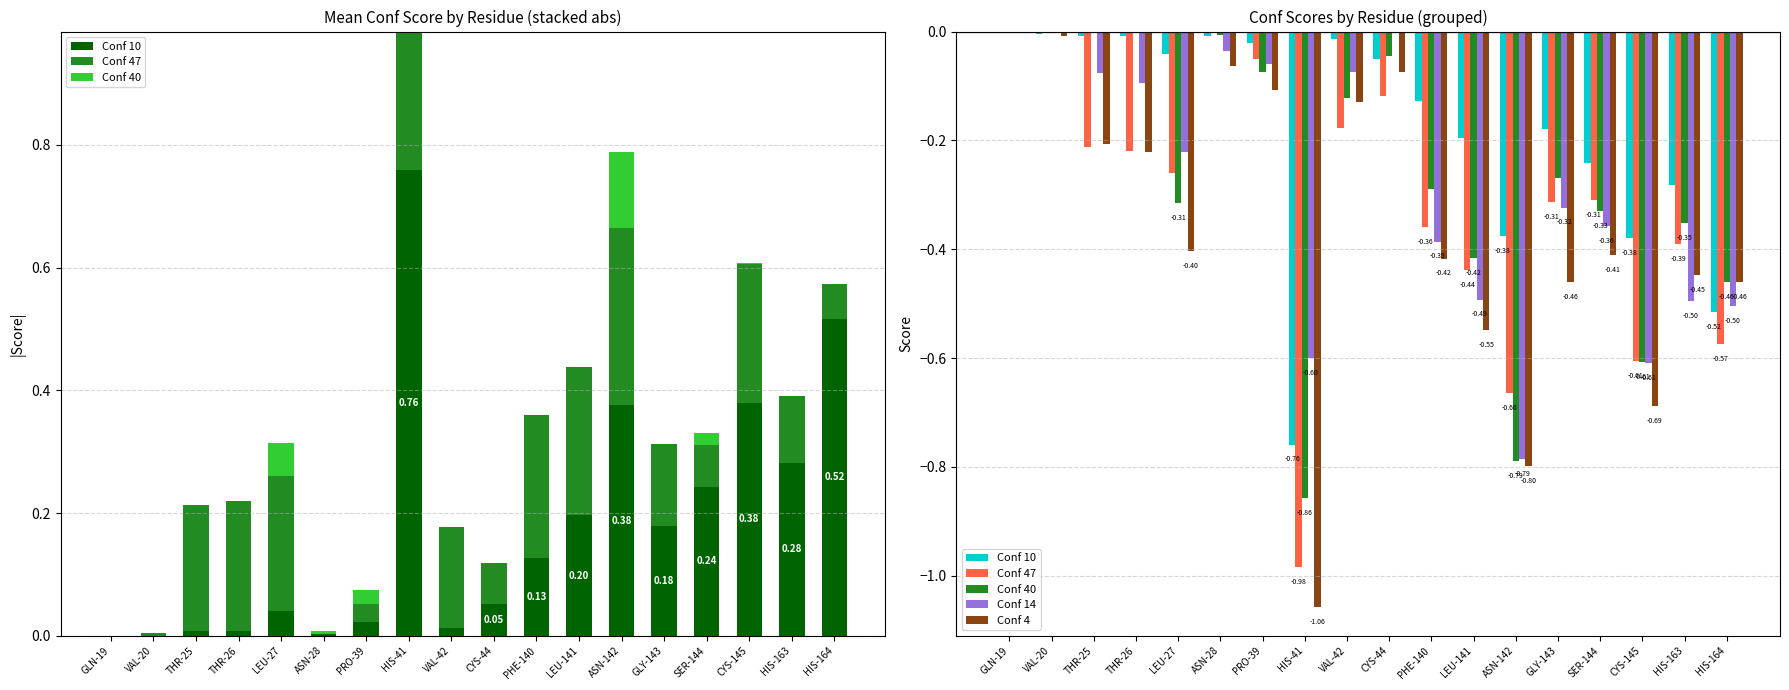

At which category is the sum across all series the highest?

GLN-19